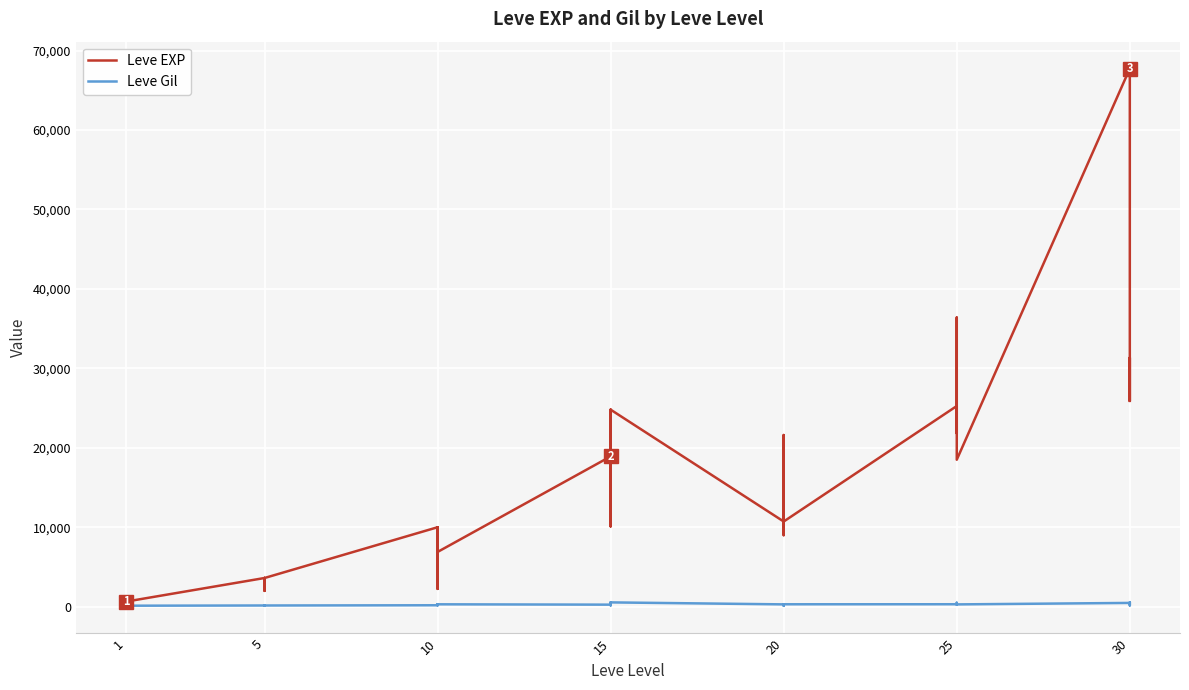

Which series has the largest total across all categories?

Leve EXP